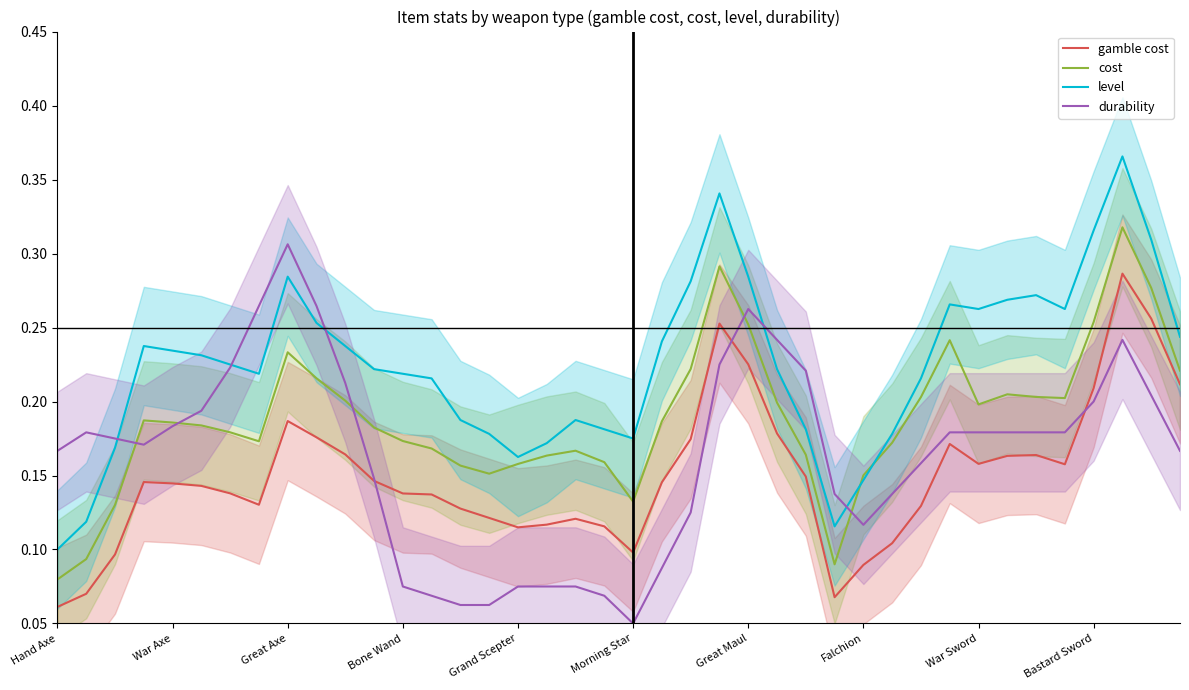

What is the difference between the maximum and second lowest values in the level series?

0.2